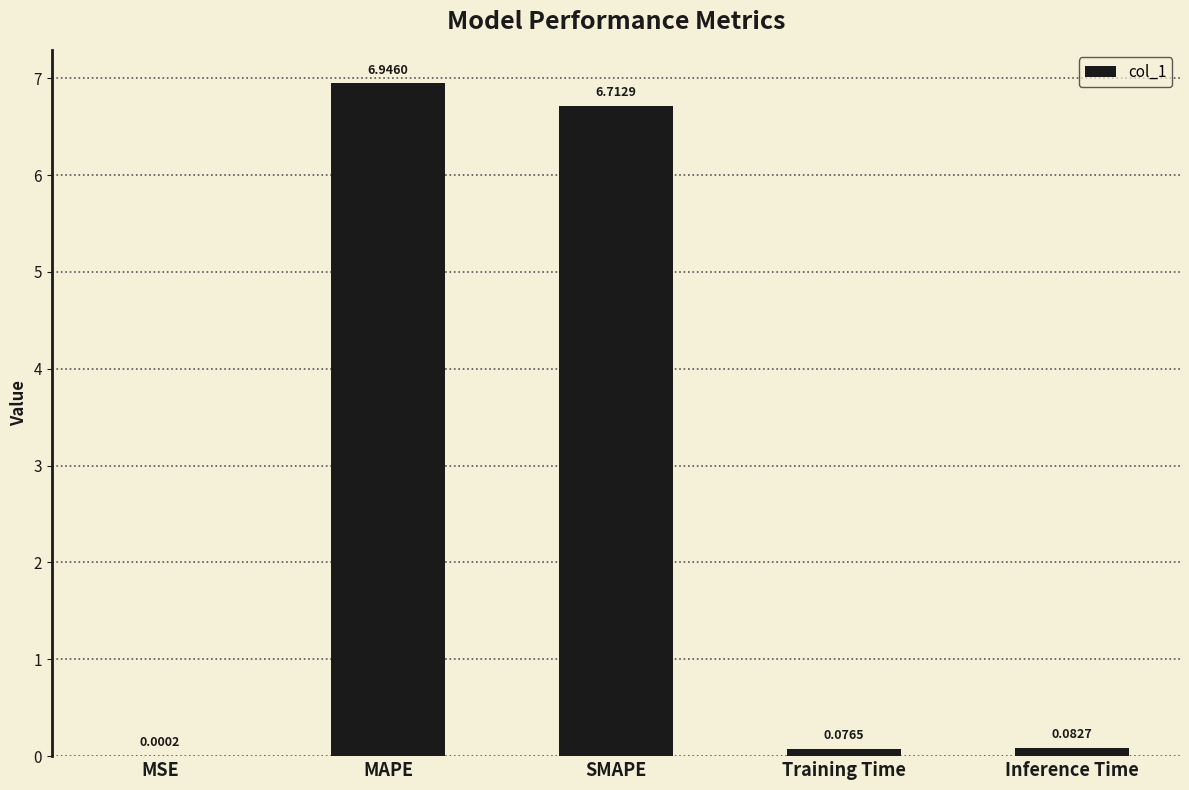

Which has a higher value, MSE or SMAPE?

SMAPE